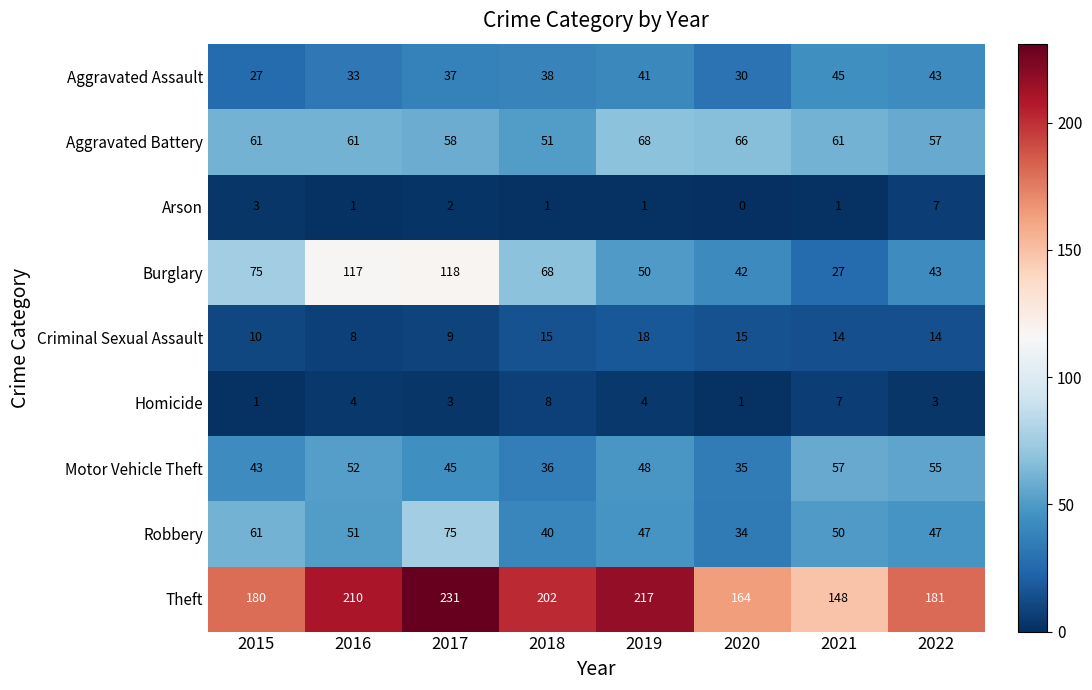

Between 2016 and 2021, which series saw the biggest shift?

Burglary